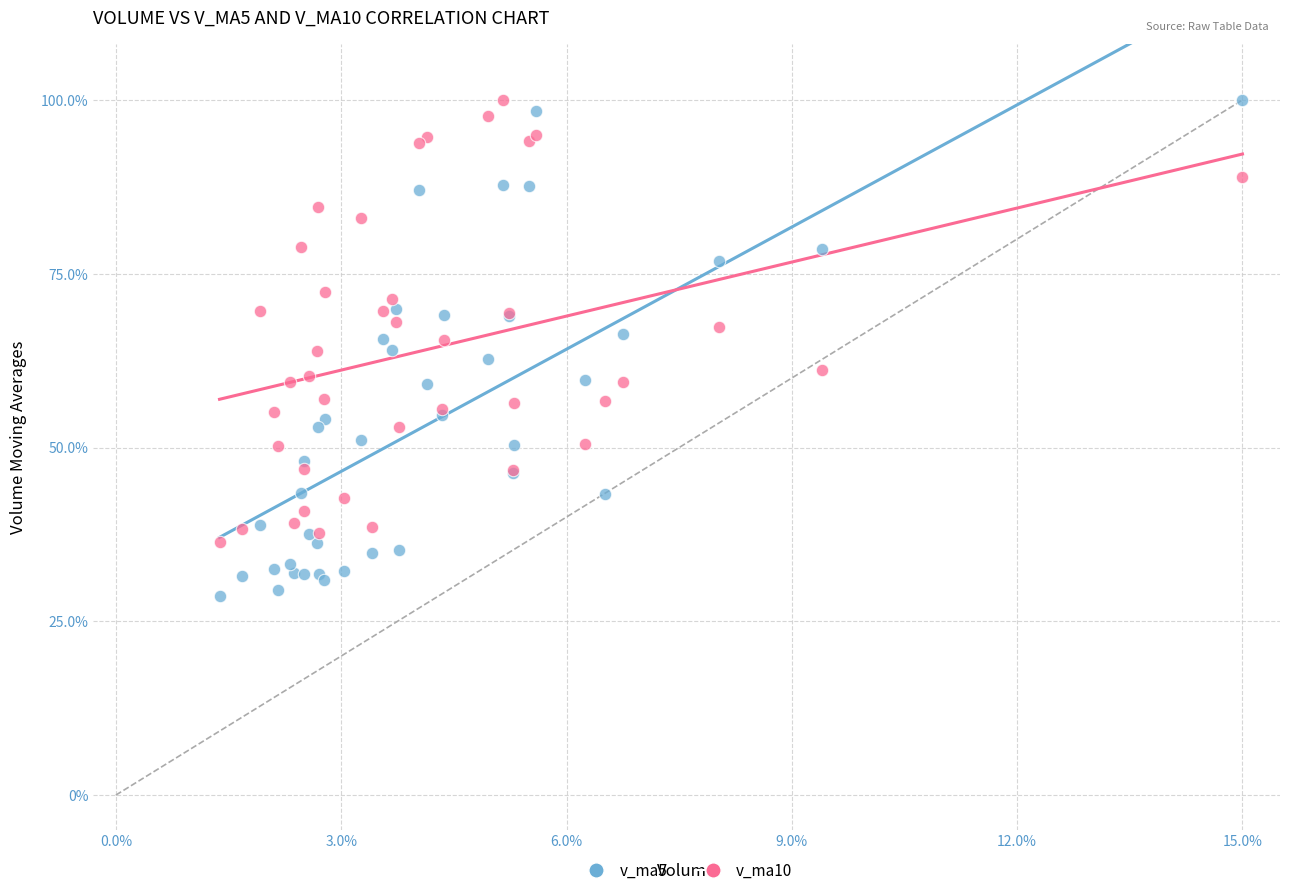

Which series has the widest spread of Y values?

v_ma5